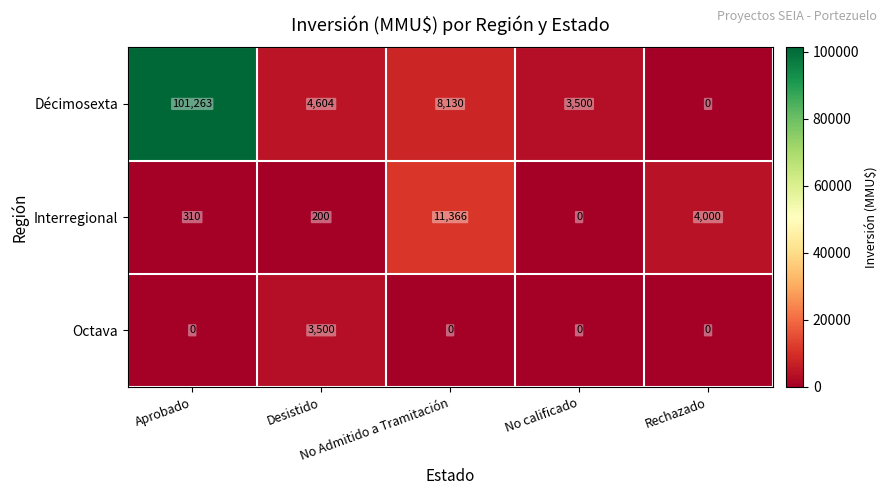

Which series has the largest total across all categories?

Décimosexta